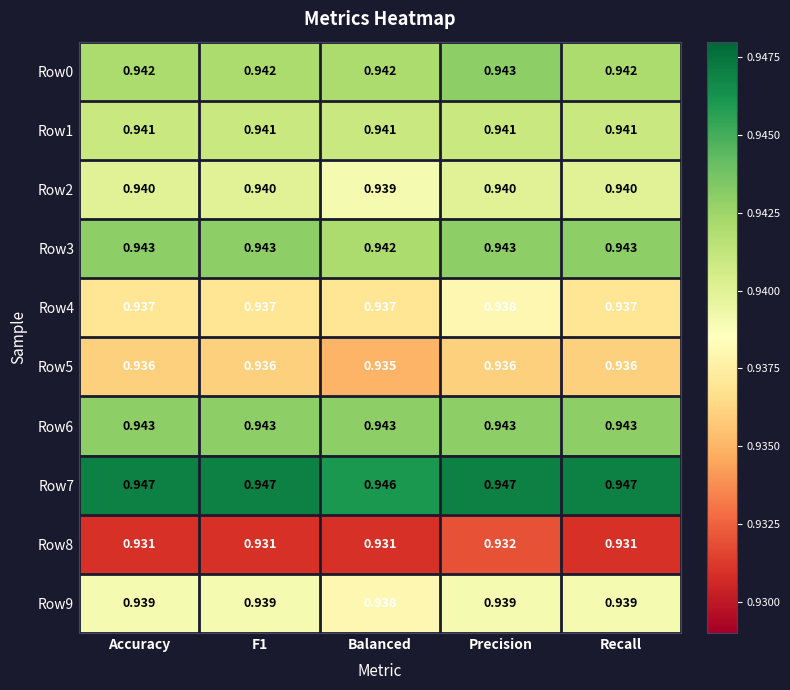

At which category is the sum across all series the highest?

Precision